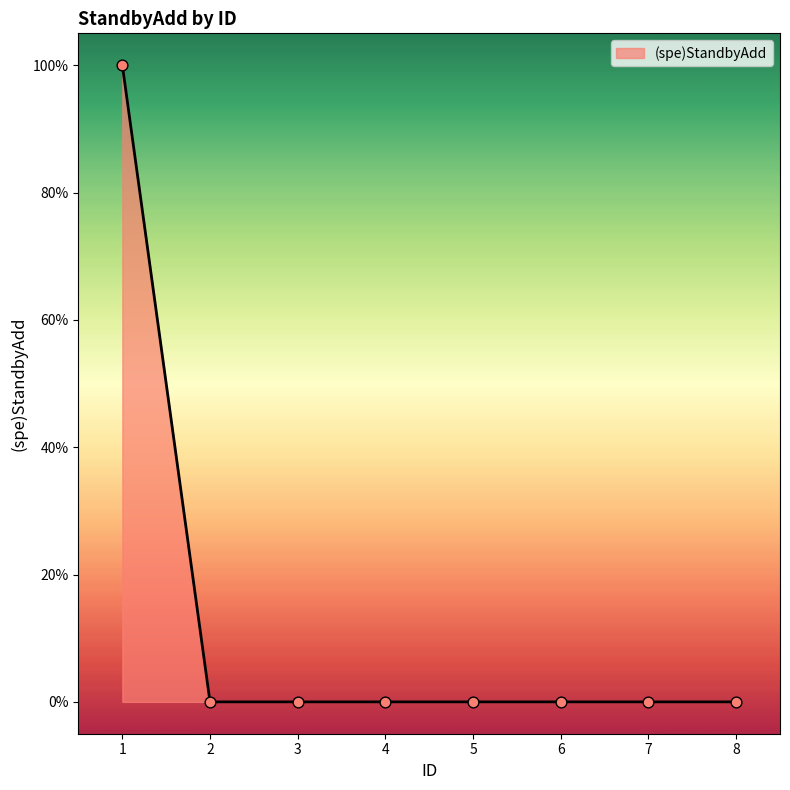

Which has a higher value, 2 or 3?

2